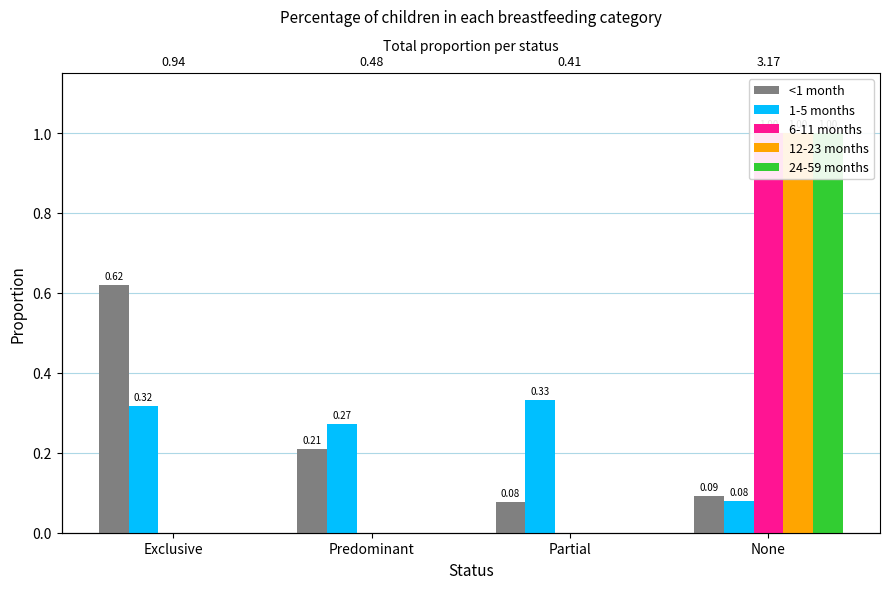

What are all the series names shown in the legend?

<1 month, 1-5 months, 6-11 months, 12-23 months, 24-59 months